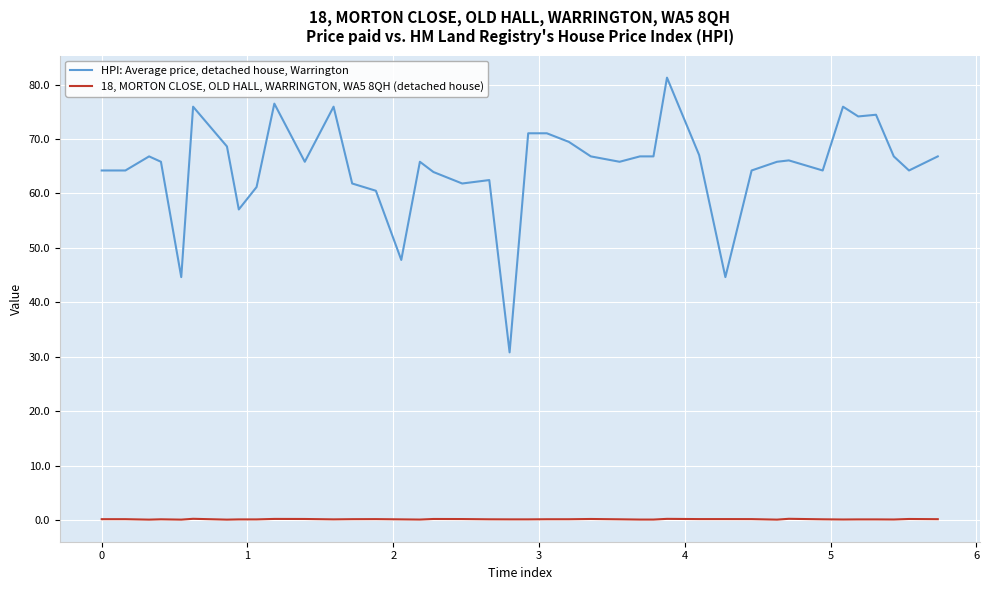

List the series in order of their peak value, lowest first.

18, MORTON CLOSE, OLD HALL, WARRINGTON, WA5 8QH (detached house), HPI: Average price, detached house, Warrington